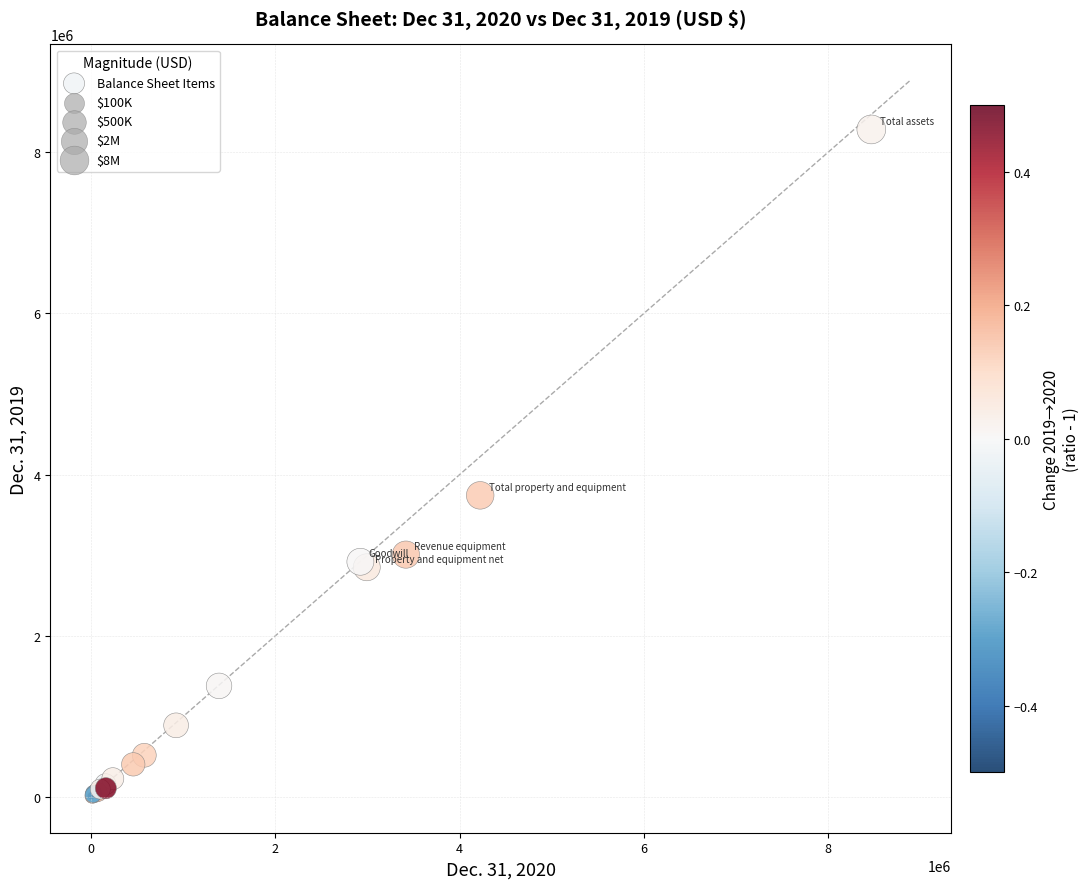

What Y value in the scatter plot is closest to 4145322?

3742739